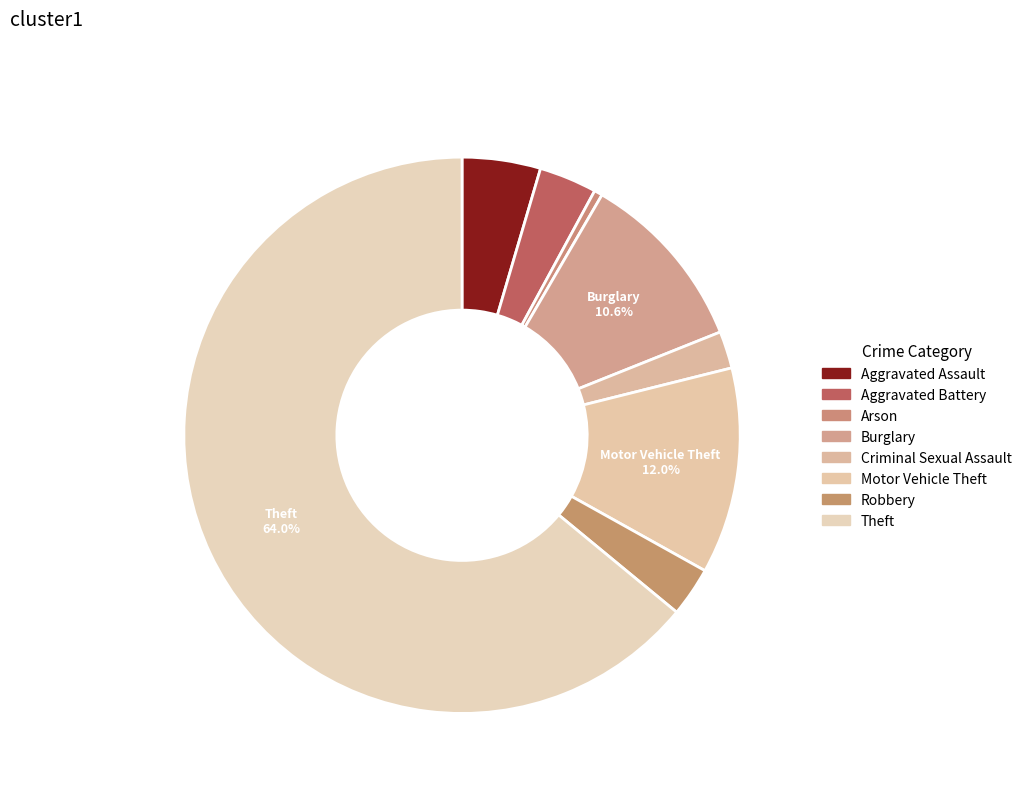

Between Robbery and Theft, which is larger?

Theft